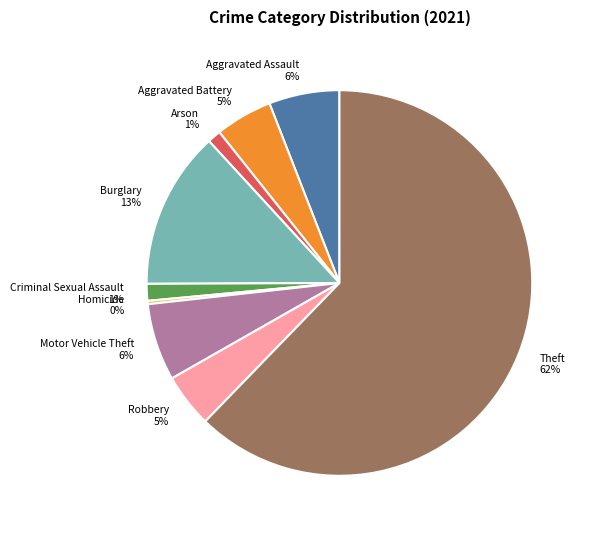

What percentage is the Criminal Sexual Assault 1% slice, to the nearest percent?

1%